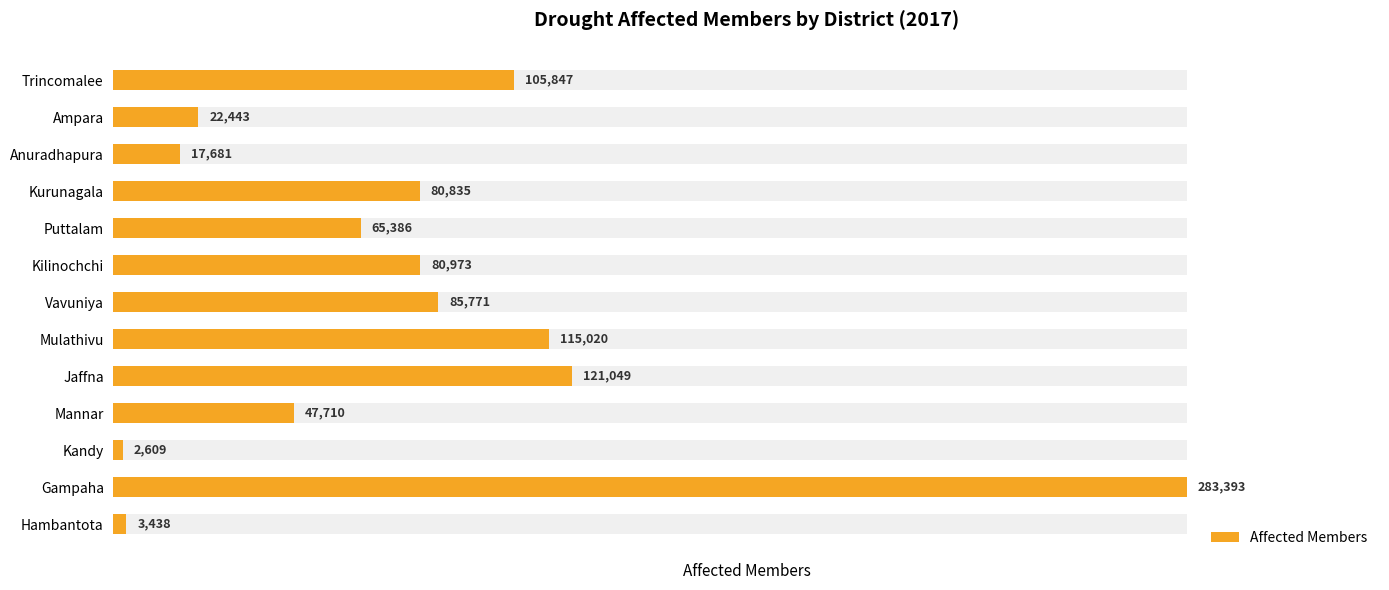

List the labels in order of value, largest first.

Gampaha, Jaffna, Mulathivu, Trincomalee, Vavuniya, Kilinochchi, Kurunagala, Puttalam, Mannar, Ampara, Anuradhapura, Hambantota, Kandy